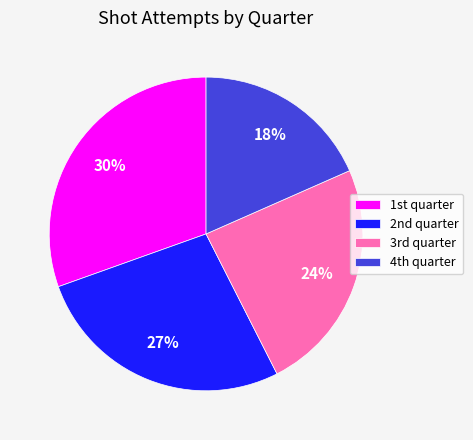

Which slice is the smallest?

4th quarter